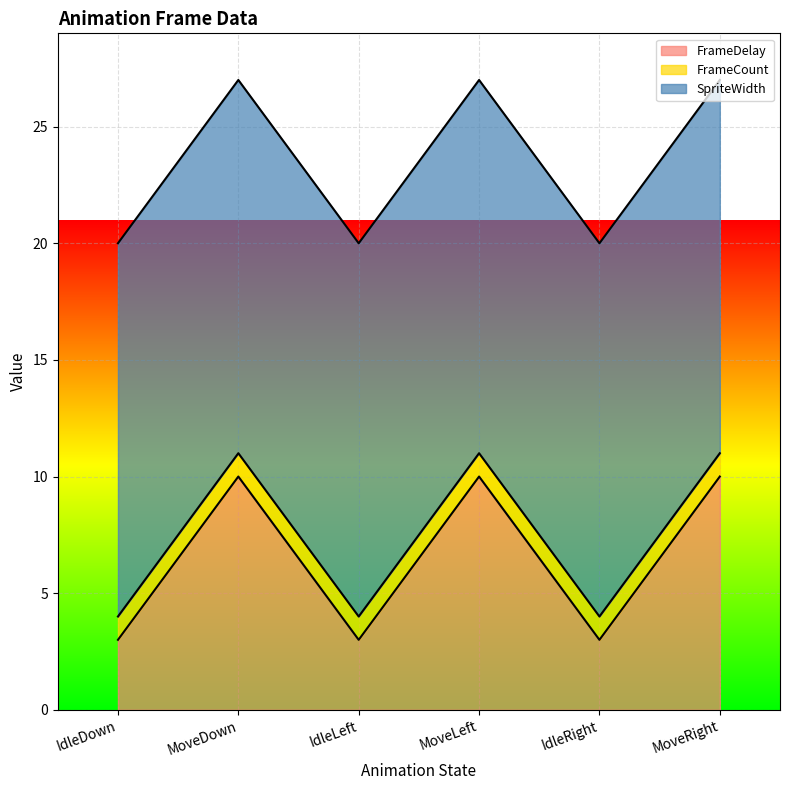

The value of FrameDelay at MoveRight is 14. True or false?

False